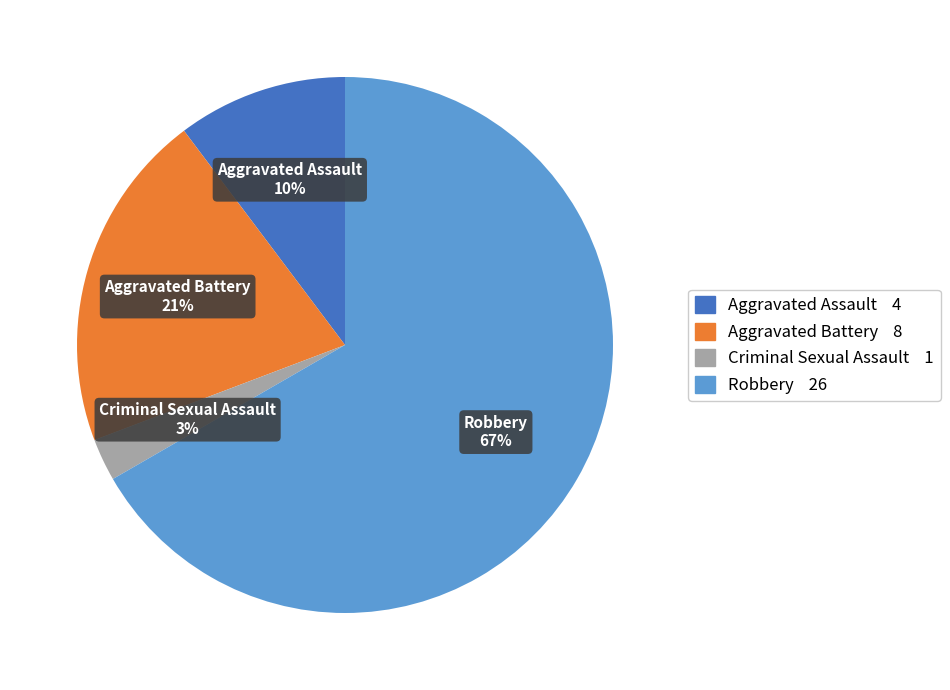

To the nearest percent, what is the average slice percentage?

25%